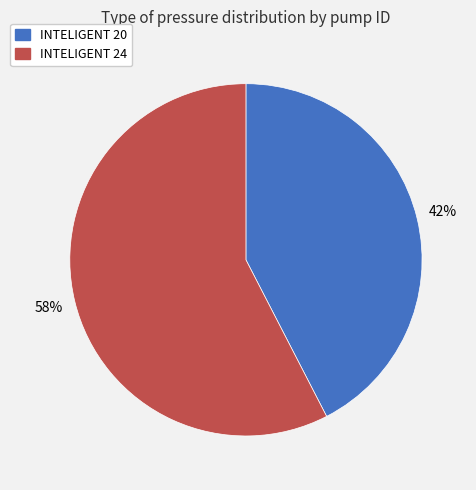

Rank the categories by value from lowest to highest.

INTELIGENT 20, INTELIGENT 24